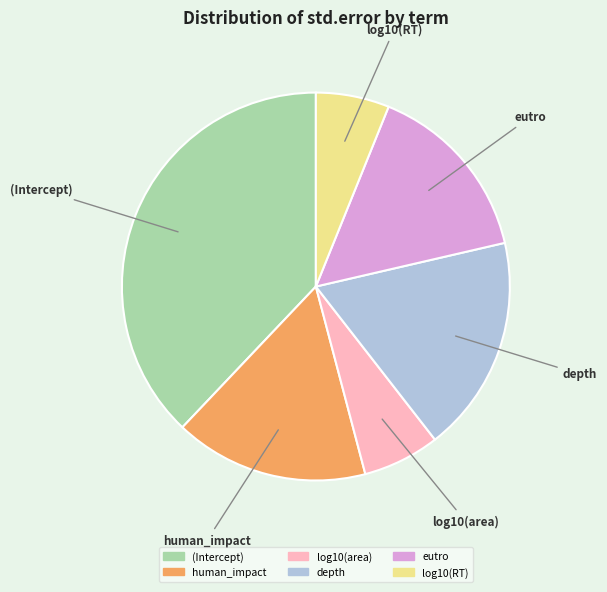

Which category has the biggest portion of the pie?

(Intercept)